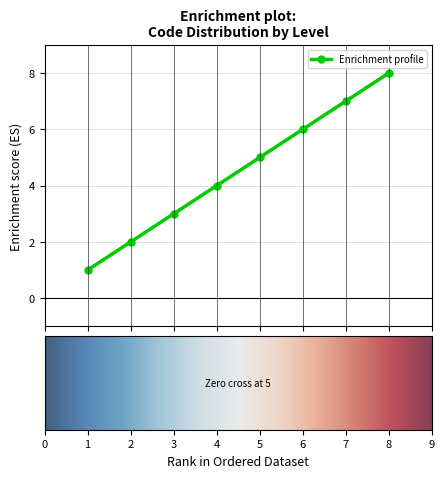

What is the greatest value displayed?

8